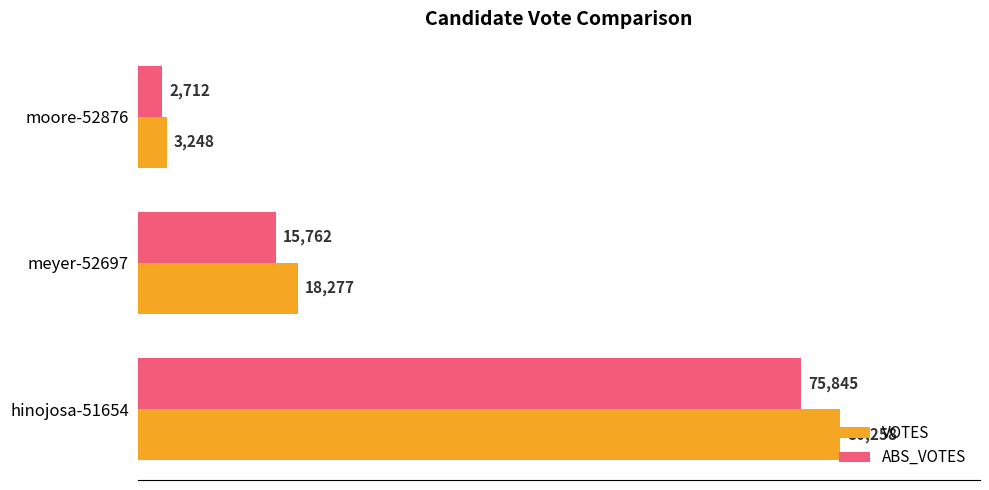

Which series changed the most between hinojosa-51654 and meyer-52697?

VOTES